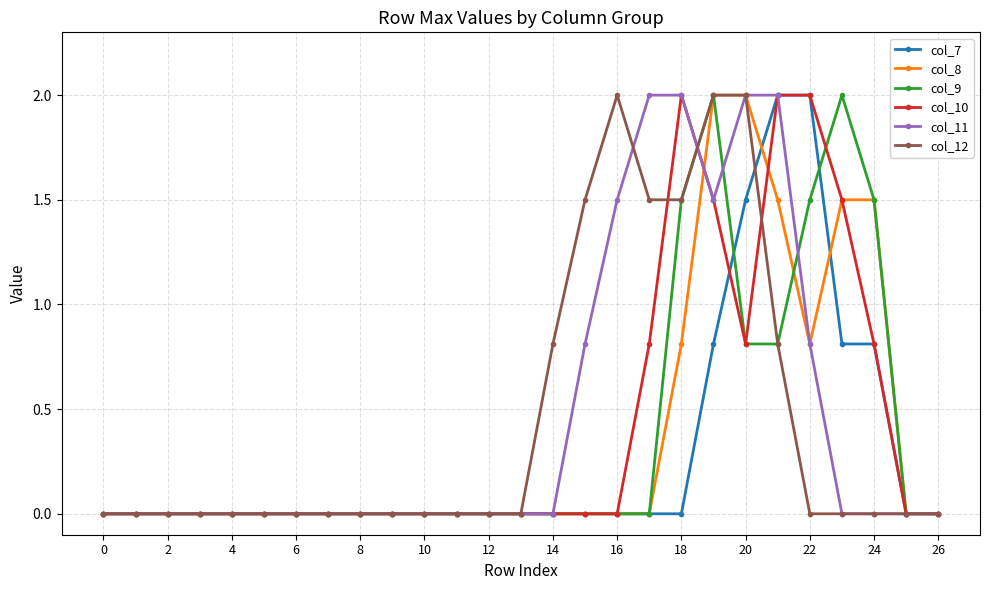

In col_9, how many points are higher than both neighbors (excluding endpoints)?

2